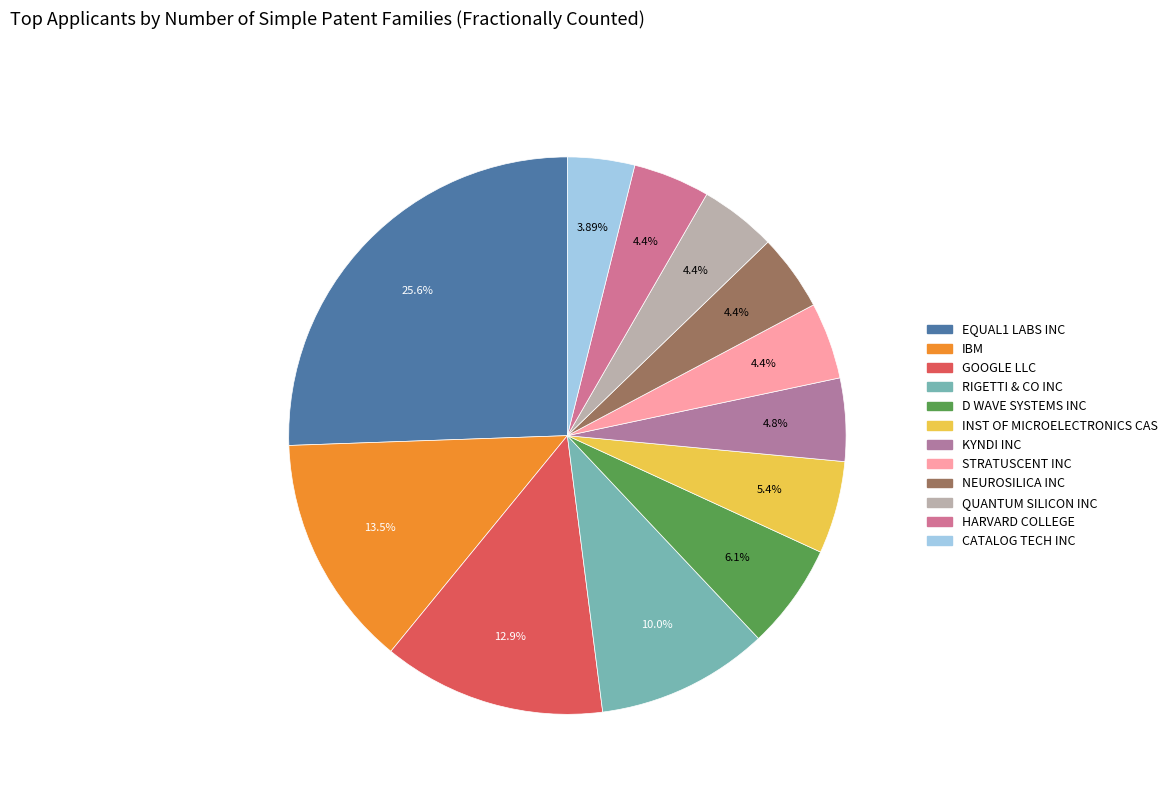

Is CATALOG TECH INC the majority of the pie?

No